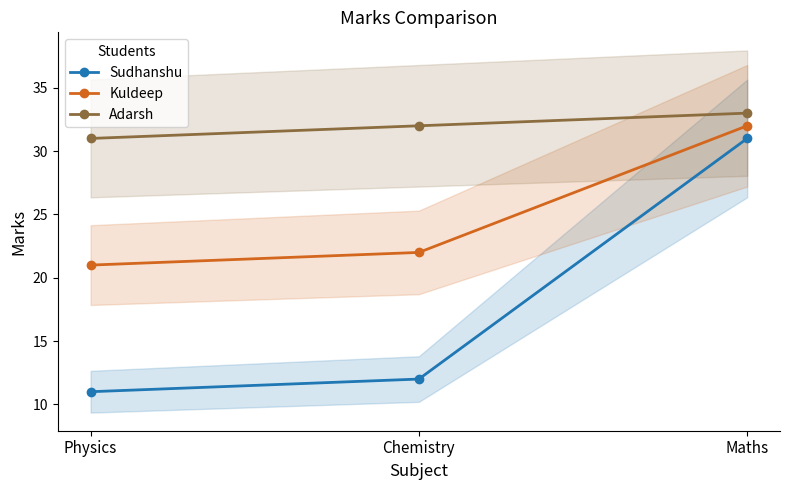

What is the difference between the highest and lowest values at Maths?

2